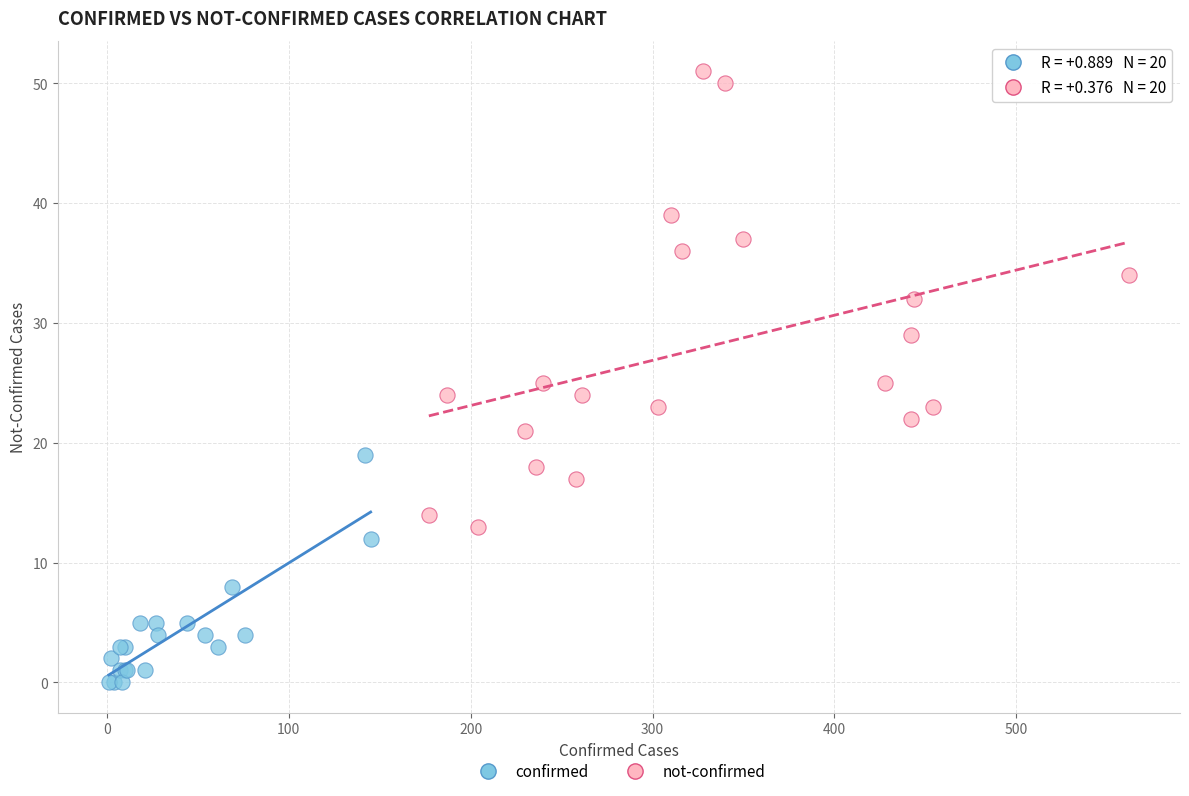

Which series has the widest spread of Y values?

not-confirmed